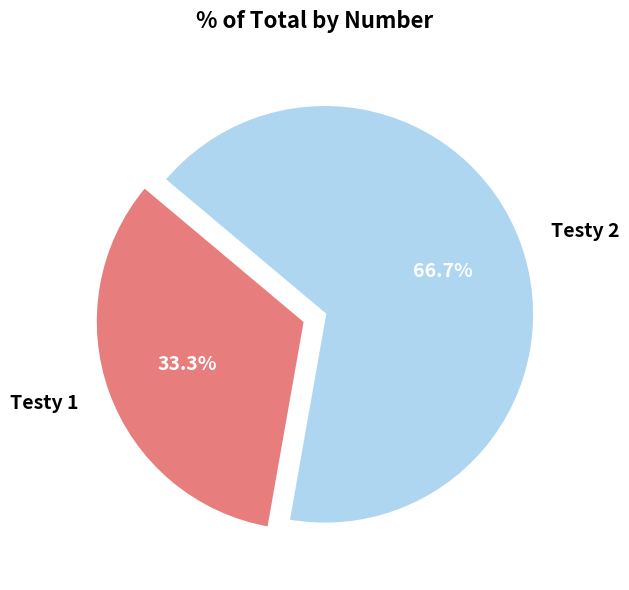

What percentage is the Testy 1 slice, to the nearest percent?

33%